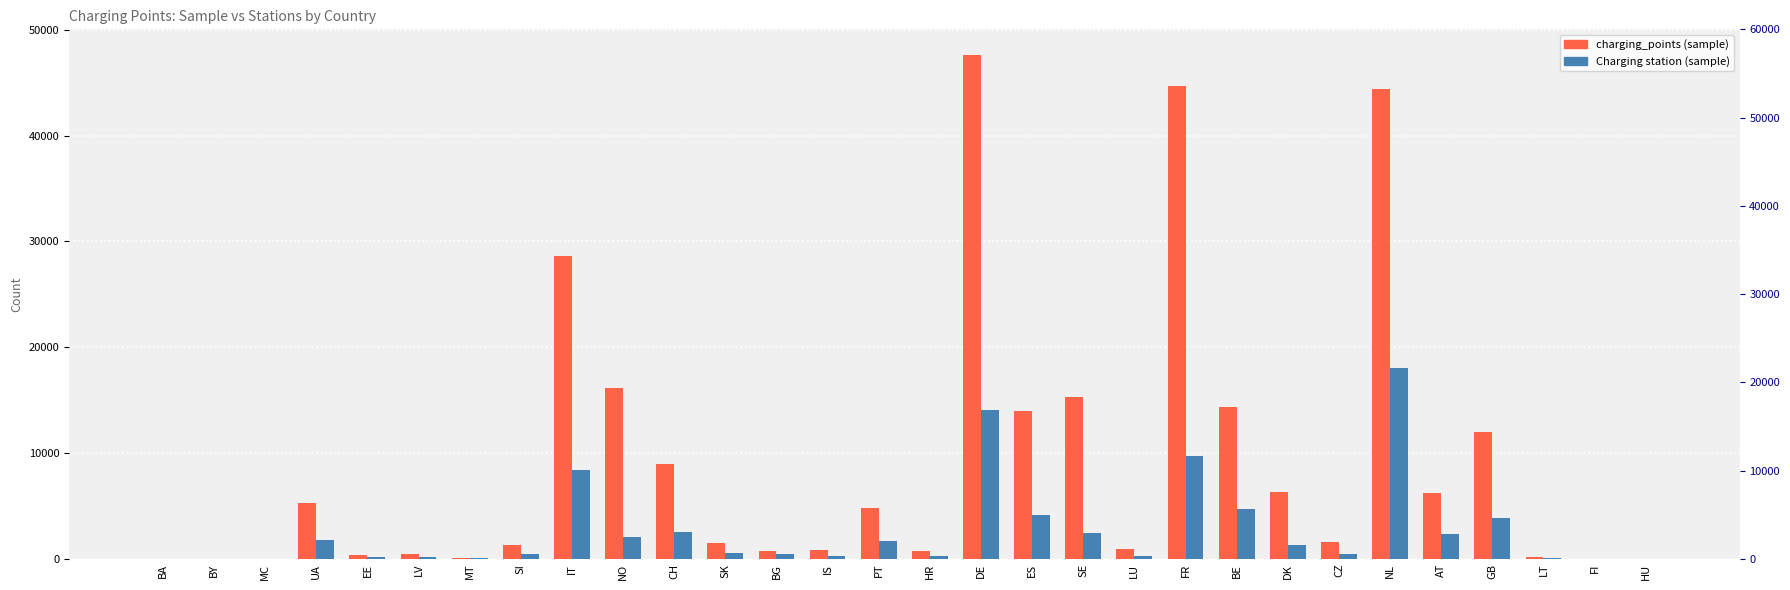

What is the label of the 9th bar from the left?

IT